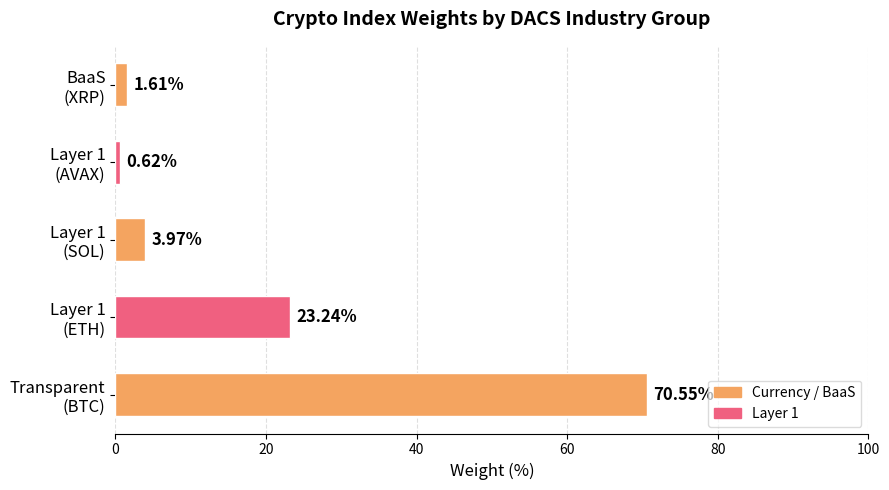

List the labels in order of value, smallest first.

Layer 1
(AVAX), BaaS
(XRP), Layer 1
(SOL), Layer 1
(ETH), Transparent
(BTC)